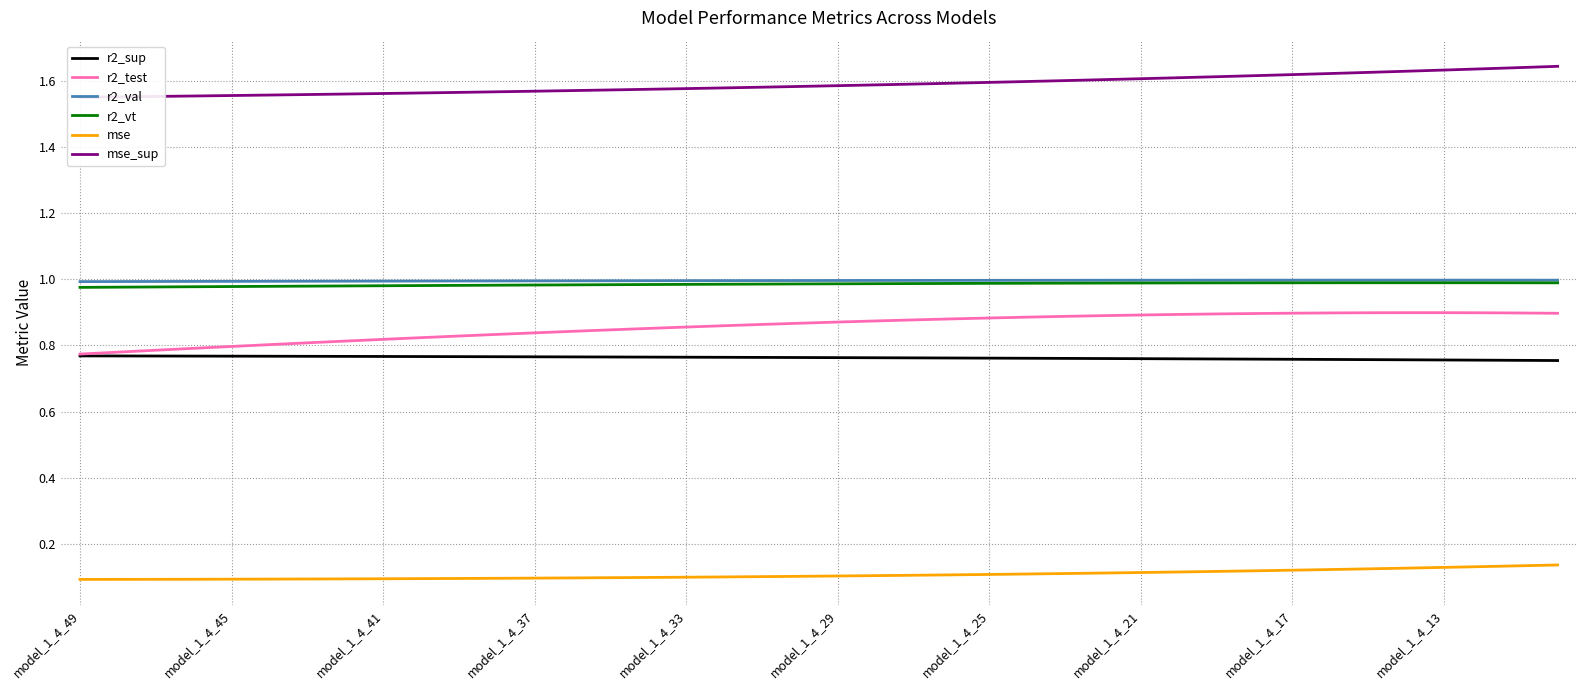

How many r2_test values are between 0 and 1?

40